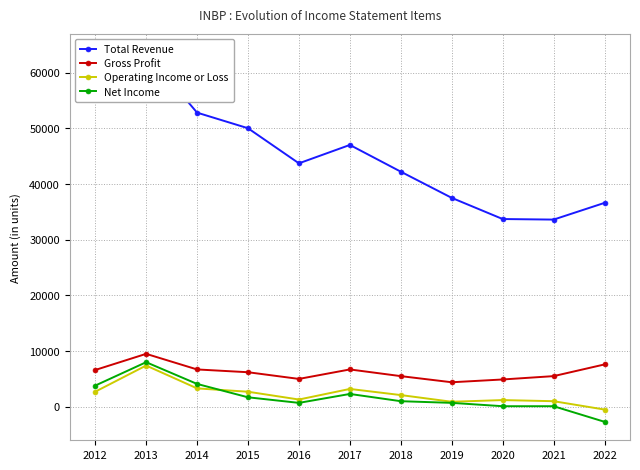

Does the chart display data point markers on the line(s)?

Yes